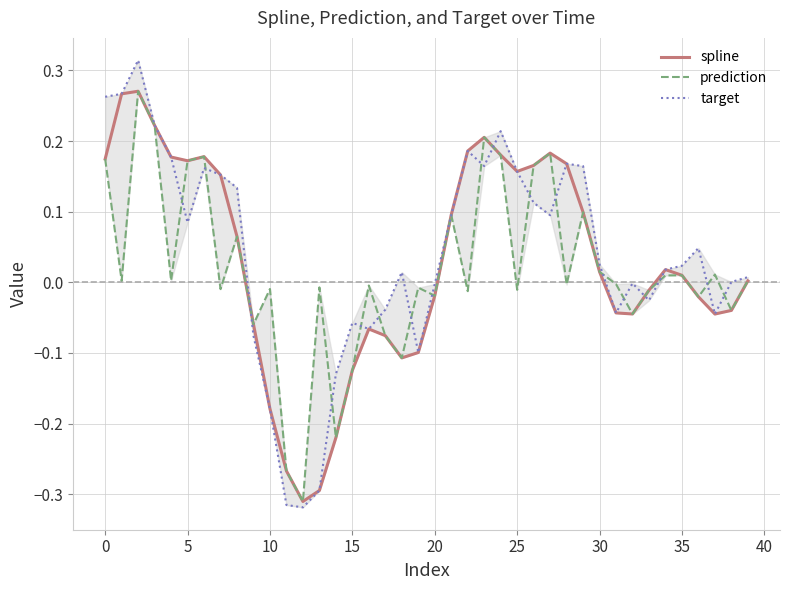

Which series ends up on top after the final intersection of target and spline?

spline